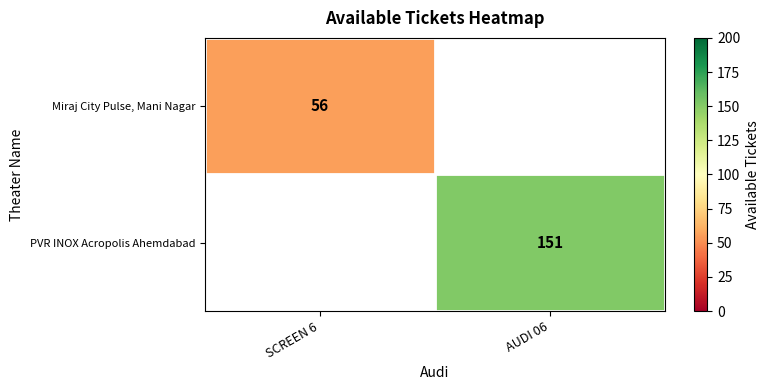

Is it true that PVR INOX Acropolis Ahemdabad equals 250 at AUDI 06?

False